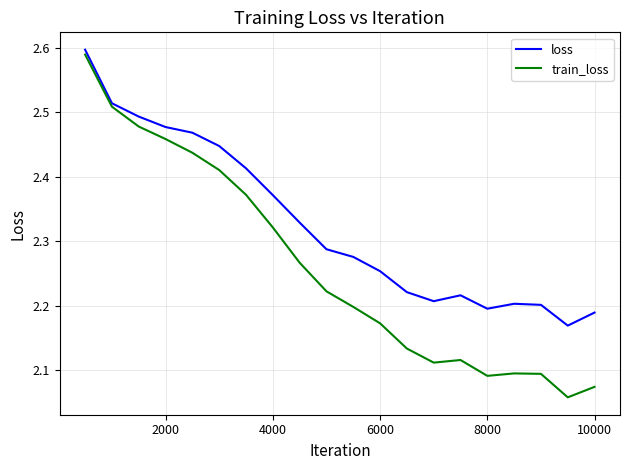

Which series has the largest total across all categories?

loss